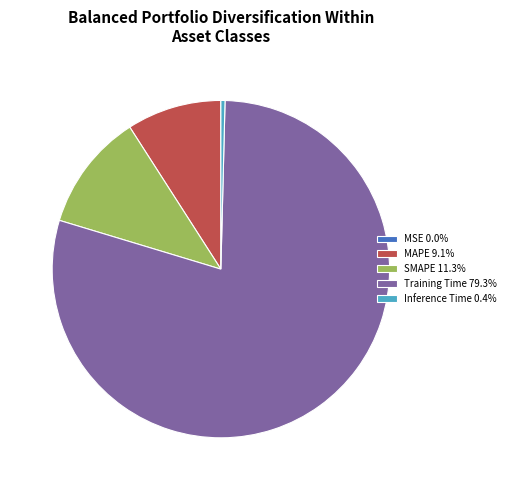

Is MAPE 9.1% the majority of the pie?

No